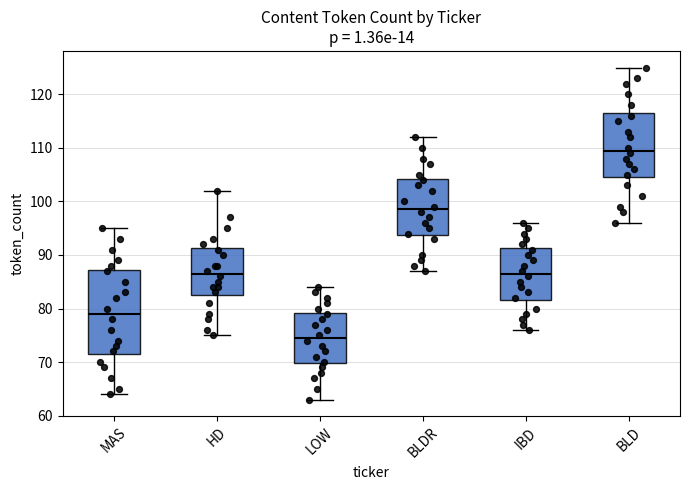

Reading left to right, read every box against the y-axis: the position of its median line, the range the box covers, and the ends of its whiskers. The values are not printed on the chart, so give them approximately, as read against the axis.

MAS: median 79, box 72 to 87, whiskers 64 to 95
HD: median 87, box 83 to 91, whiskers 75 to 102
LOW: median 75, box 70 to 79, whiskers 63 to 84
BLDR: median 99, box 94 to 104, whiskers 87 to 112
IBD: median 87, box 82 to 91, whiskers 76 to 96
BLD: median 110, box 105 to 117, whiskers 96 to 125